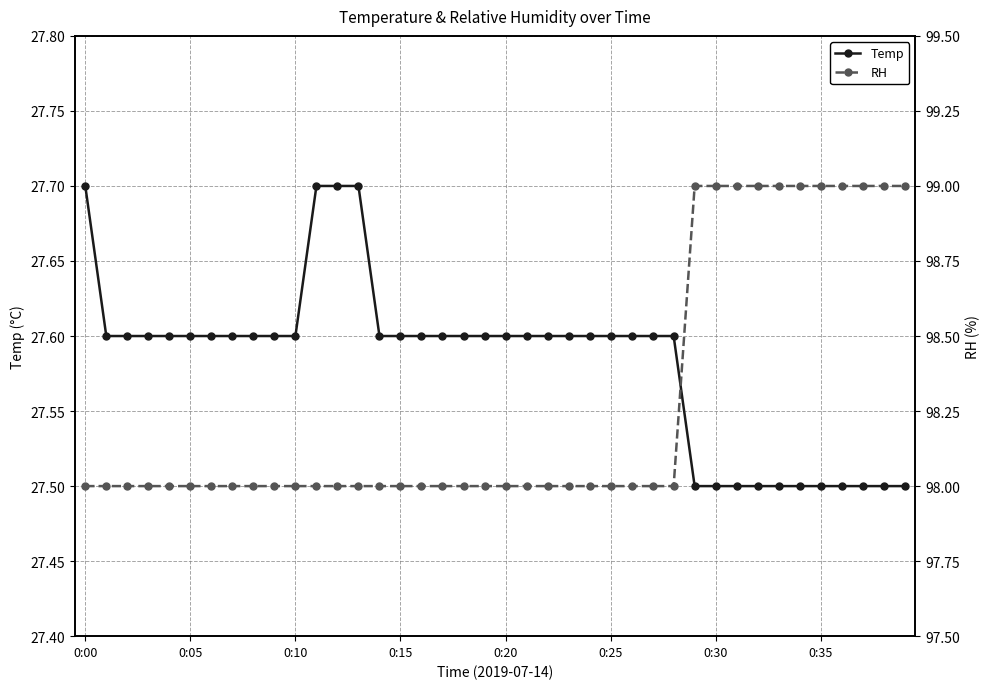

What is the highest value of the Temp series?

27.7